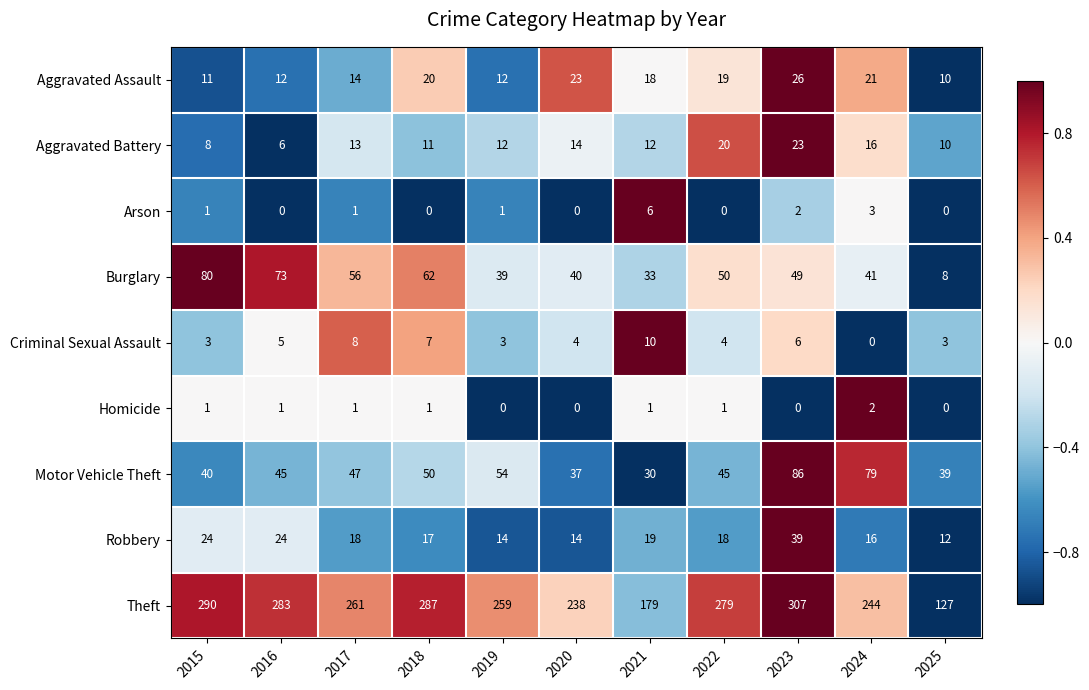

Which series has the largest total across all categories?

Theft